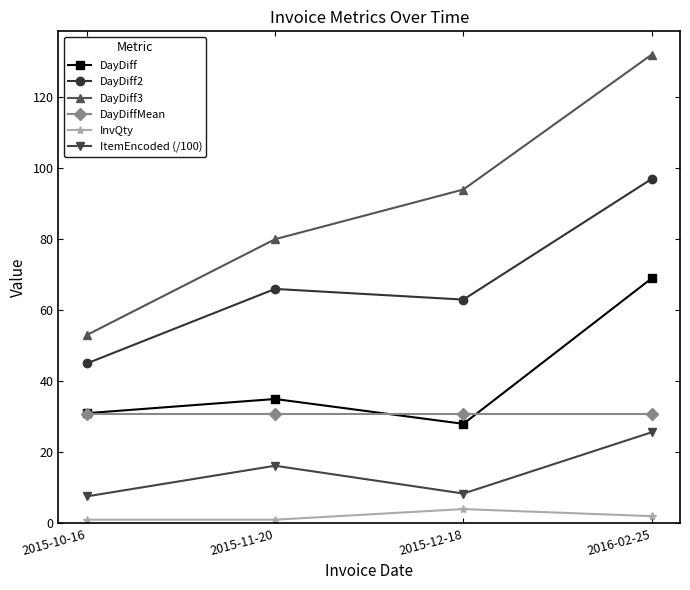

Is this an area chart (filled region under the line)?

No